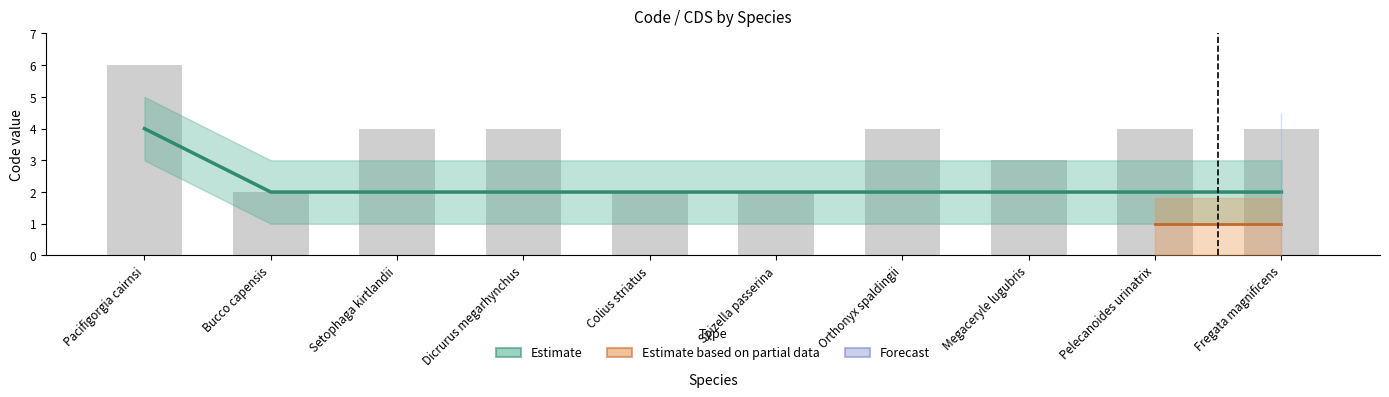

What is the label of the 4th bar from the right?

Orthonyx spaldingii